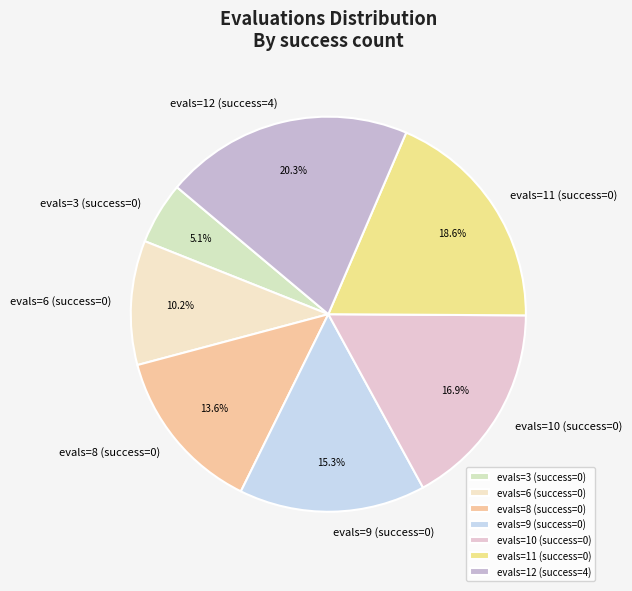

What percentage is the evals=3 (success=0) slice, to the nearest percent?

5%